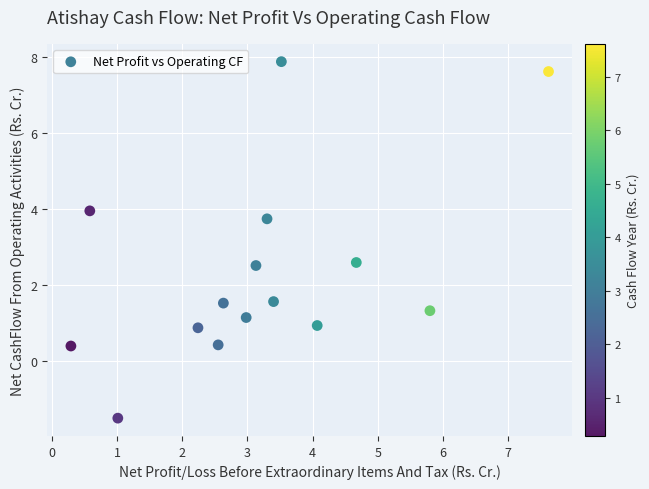

What is the range of X values (max minus min)?

7.3